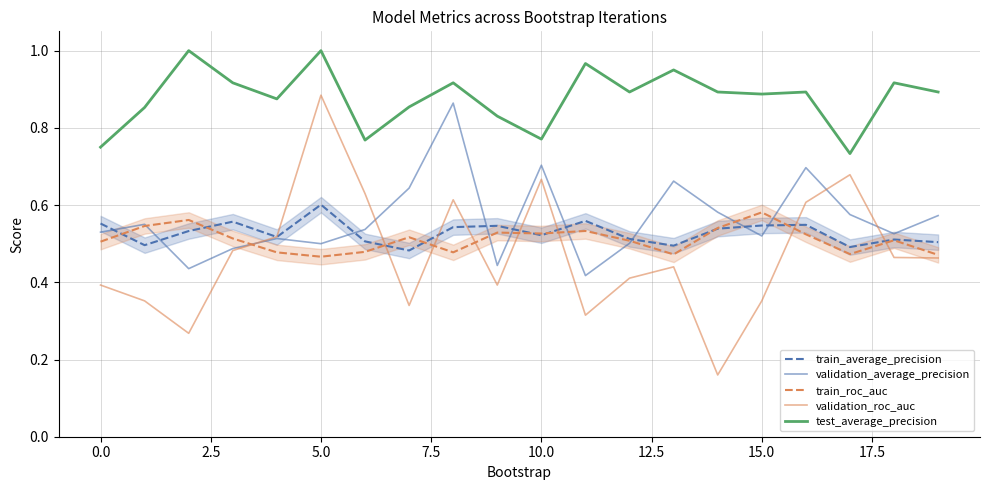

Which category has the lowest value across all series?

14